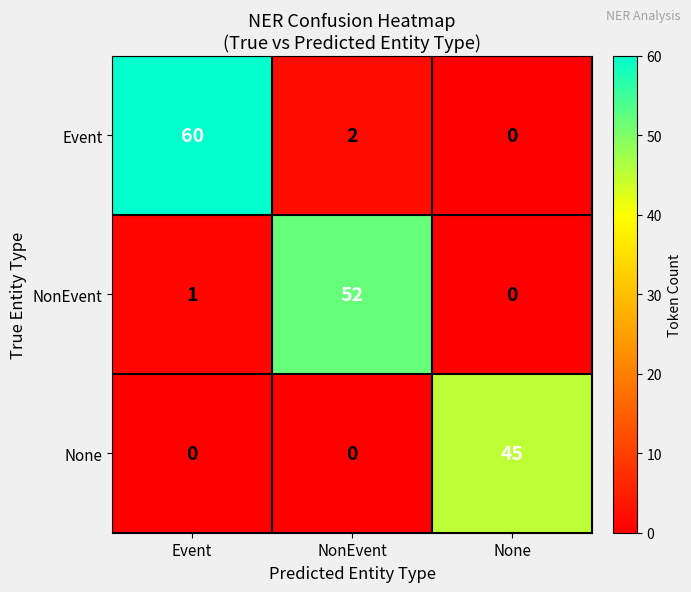

Is the value of None at None greater than the value of Event at NonEvent?

Yes